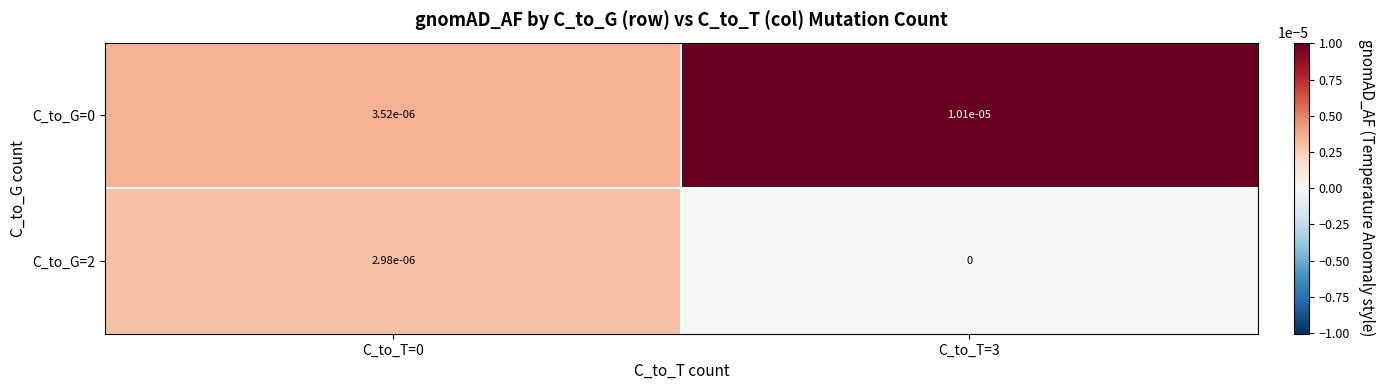

Which label corresponds to the smallest value in the chart?

C_to_T=3